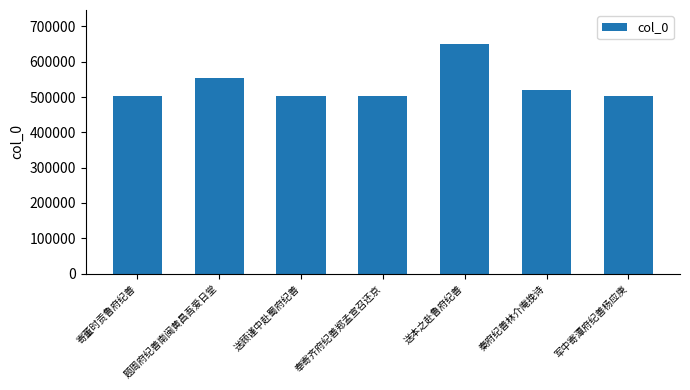

The chart shows a value of 258512 at 寄董时贡鲁府纪善. True or false?

False